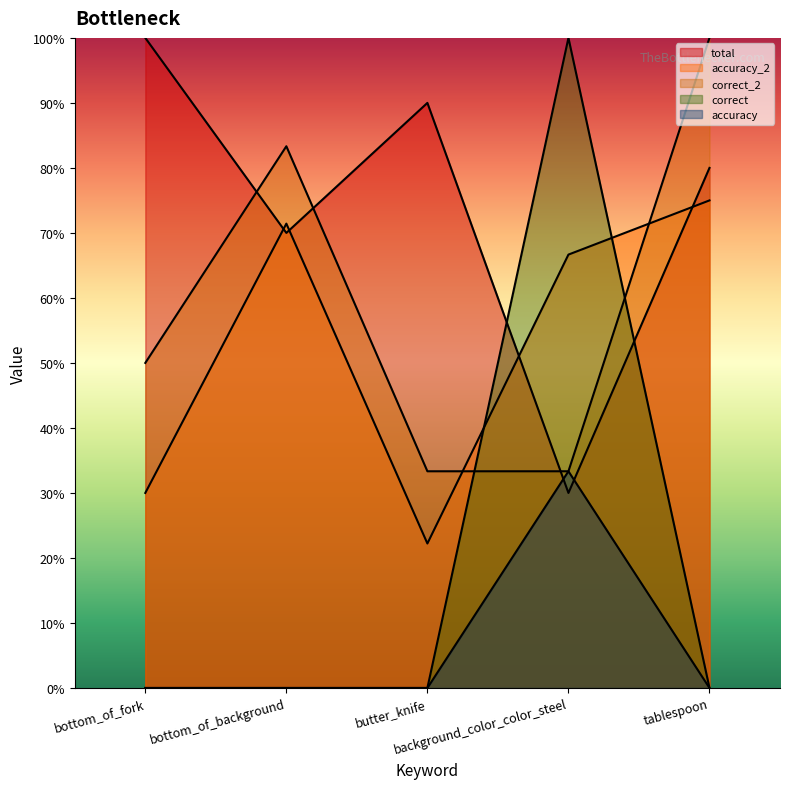

What is the label of the 5th point from the right?

bottom_of_fork